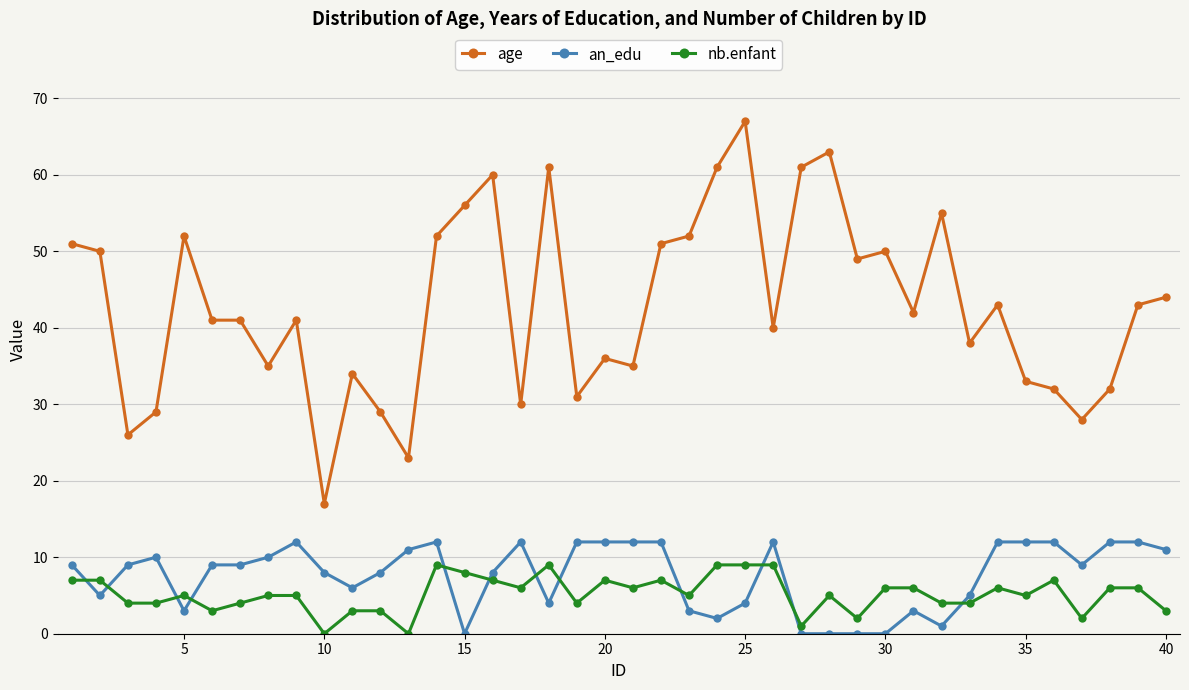

What is the sum of all an_edu values?

303